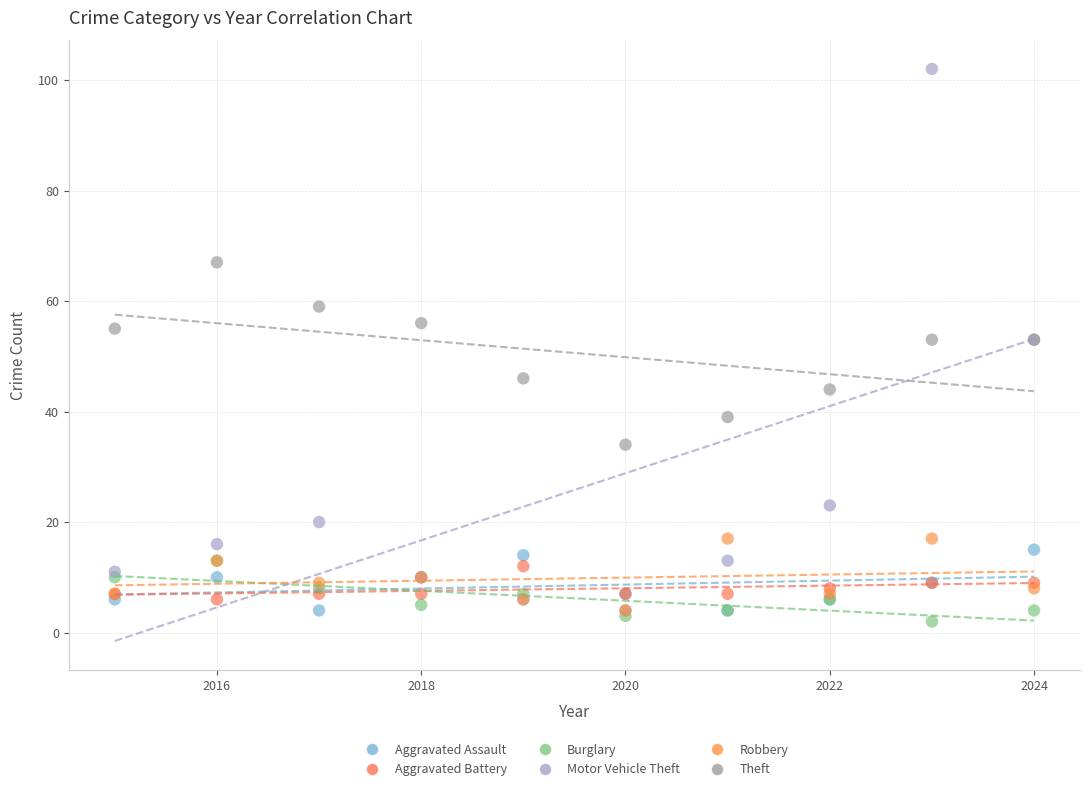

Which series contains the highest Y value?

Motor Vehicle Theft